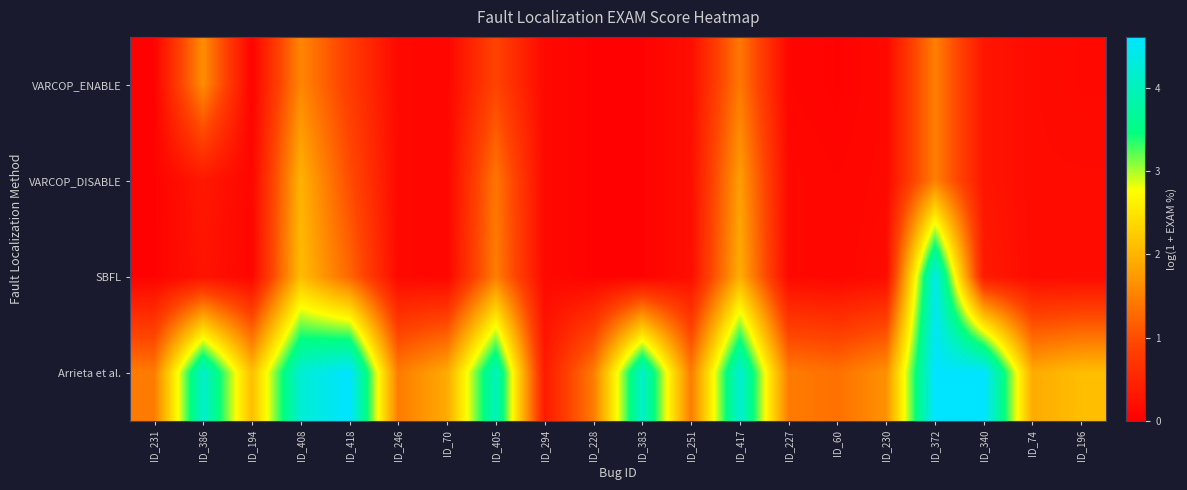

Count the number of categories in the chart.

20